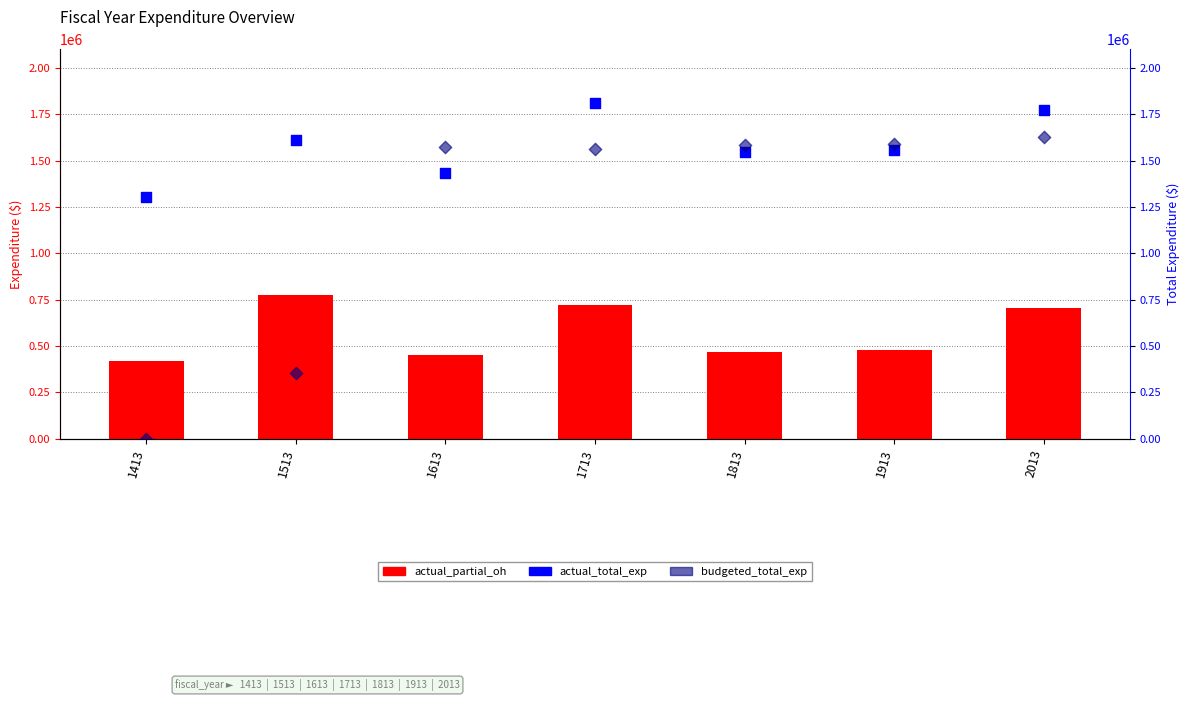

At which category is the sum across all series the highest?

2013